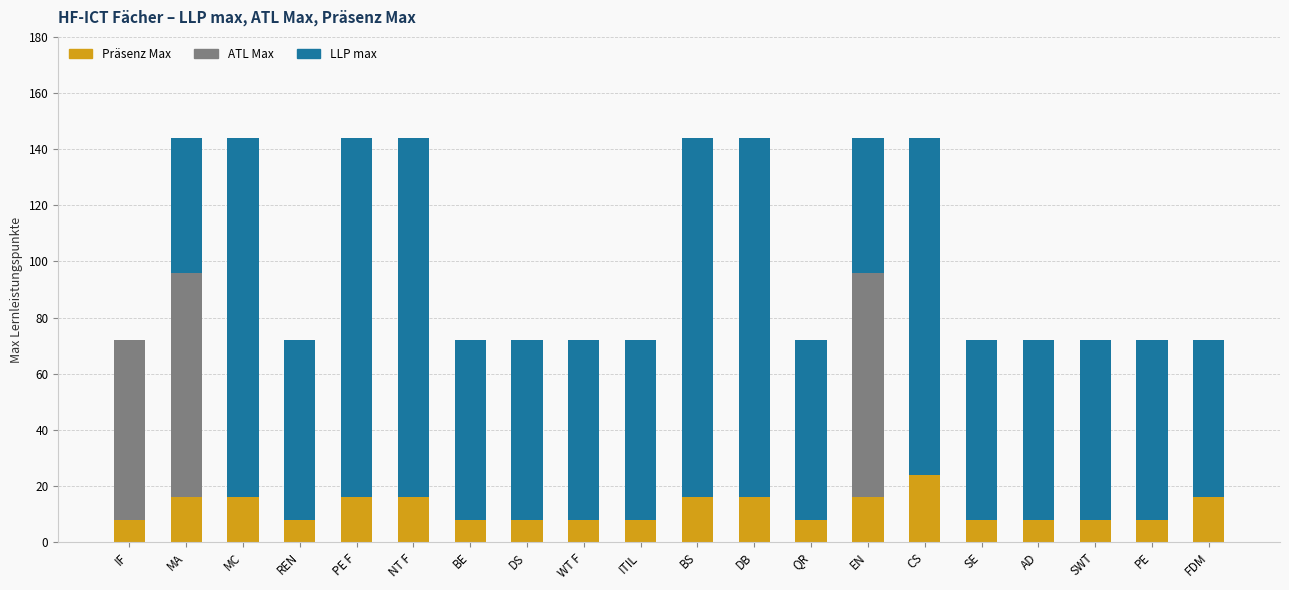

What is the total value across all series at SE?

72